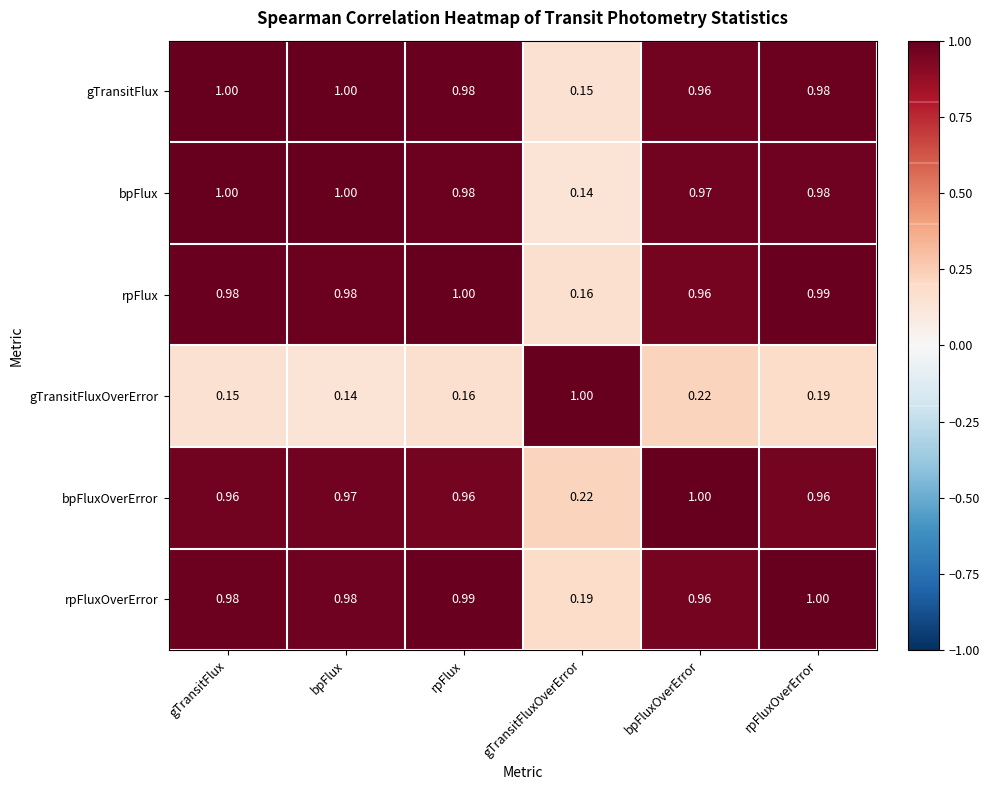

At which category is the sum across all series the highest?

rpFluxOverError